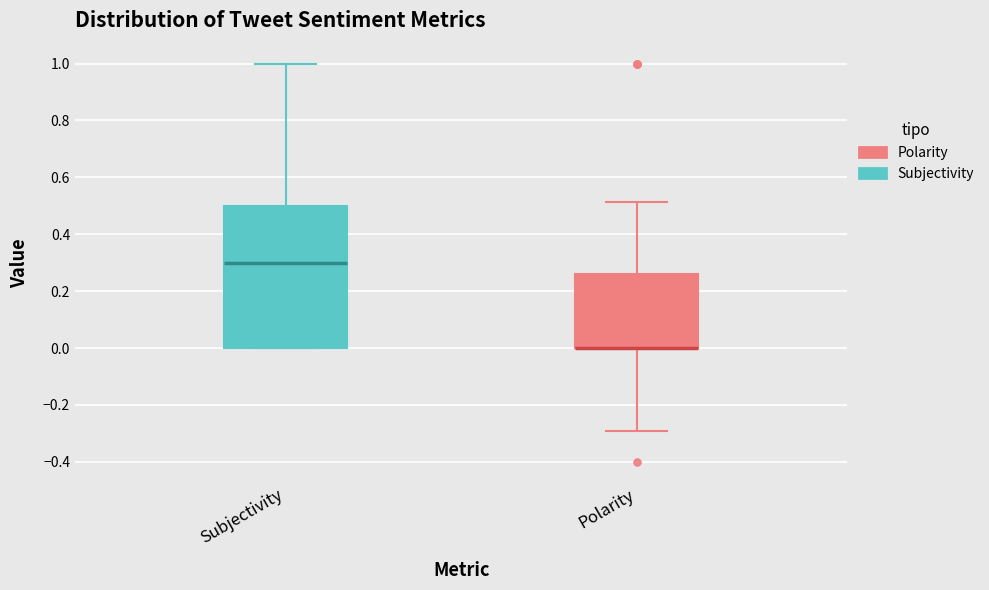

Comparing the boxes themselves (not the whiskers), which one is the tallest?

Subjectivity